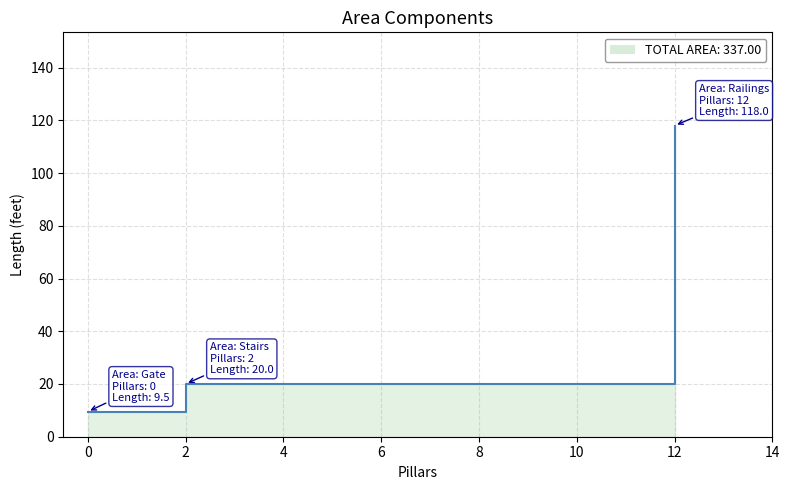

How many lines are shown in the chart?

1